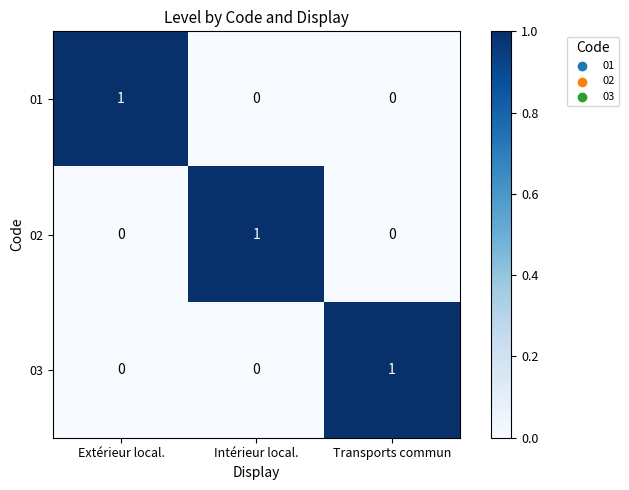

At which label does 03 reach its peak?

Transports commun